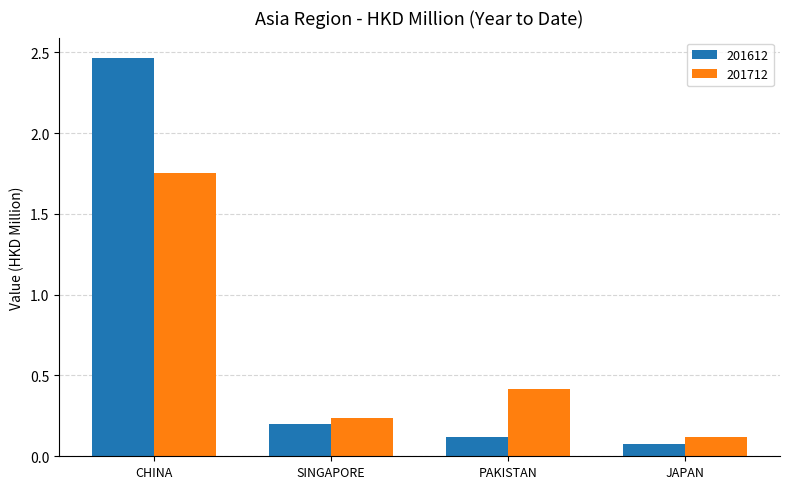

The value of 201712 at PAKISTAN is 0.1. True or false?

False